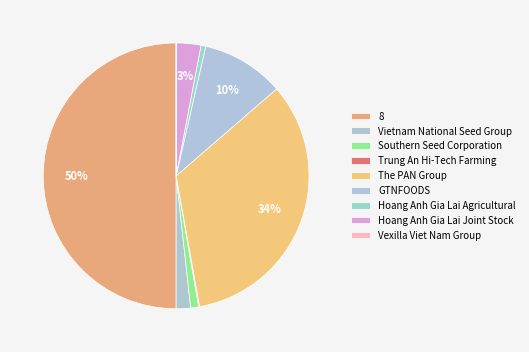

How many segments does this pie chart have?

9